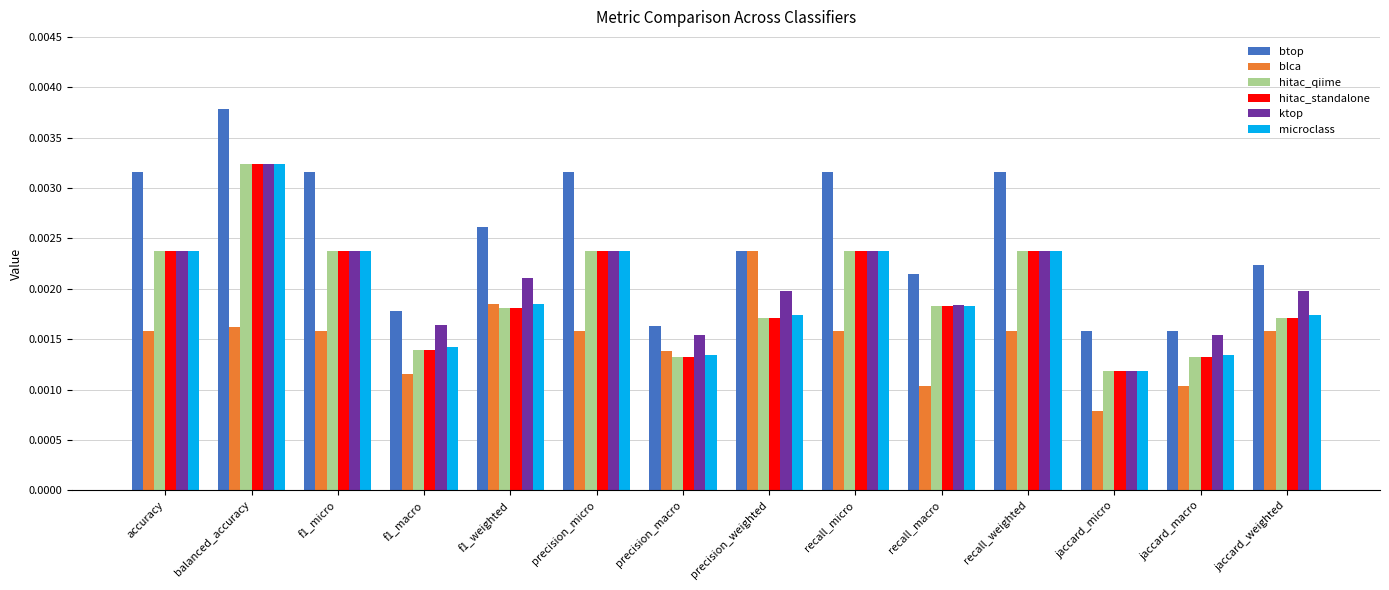

How many blca values are between 0 and 1?

14